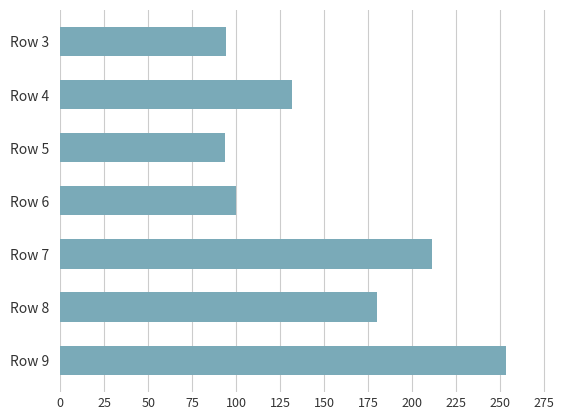

How many bars are there in total?

7